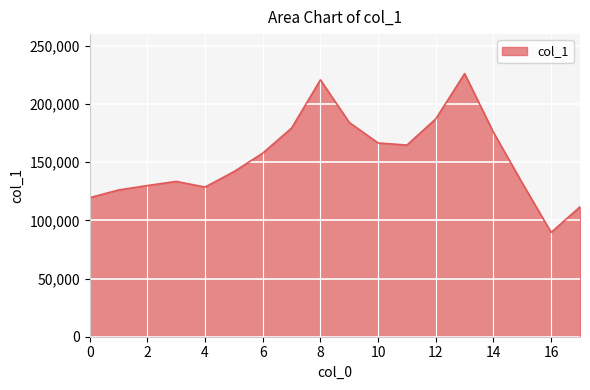

What is the greatest value displayed?

226149